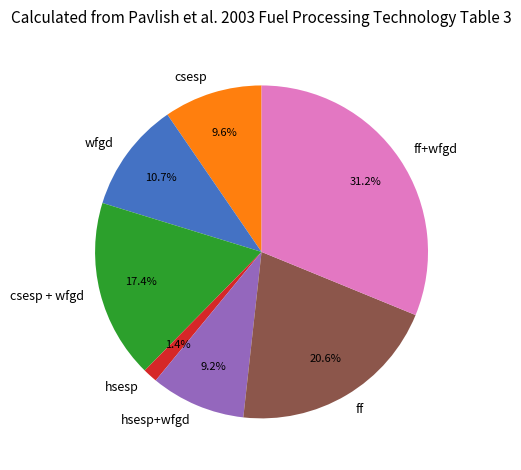

Does any single category account for the majority?

No